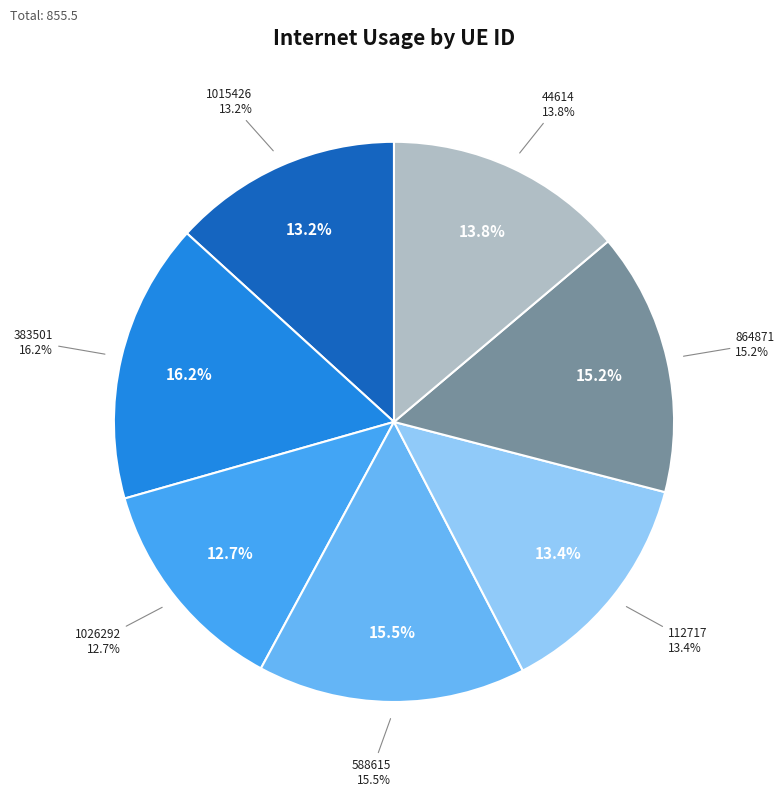

To the nearest percent, what is the combined percentage of 864871 and 1015426?

28%